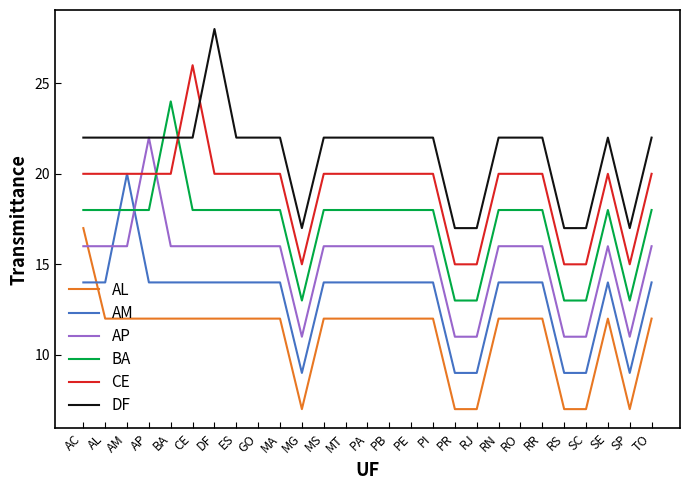

True or false: AM has more than 1 interior local peaks.

True